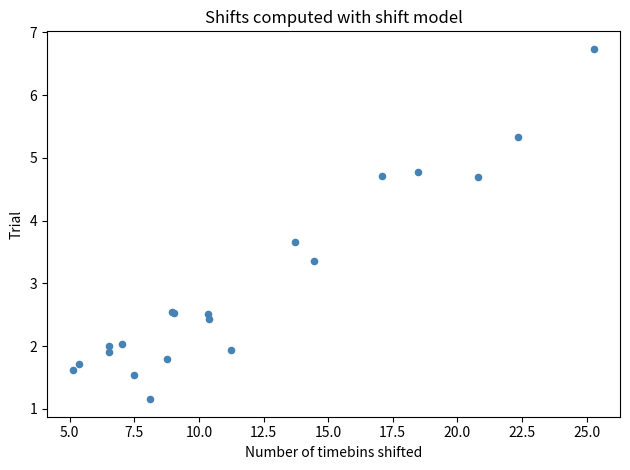

What Y value in the scatter plot is closest to 3?

3.4